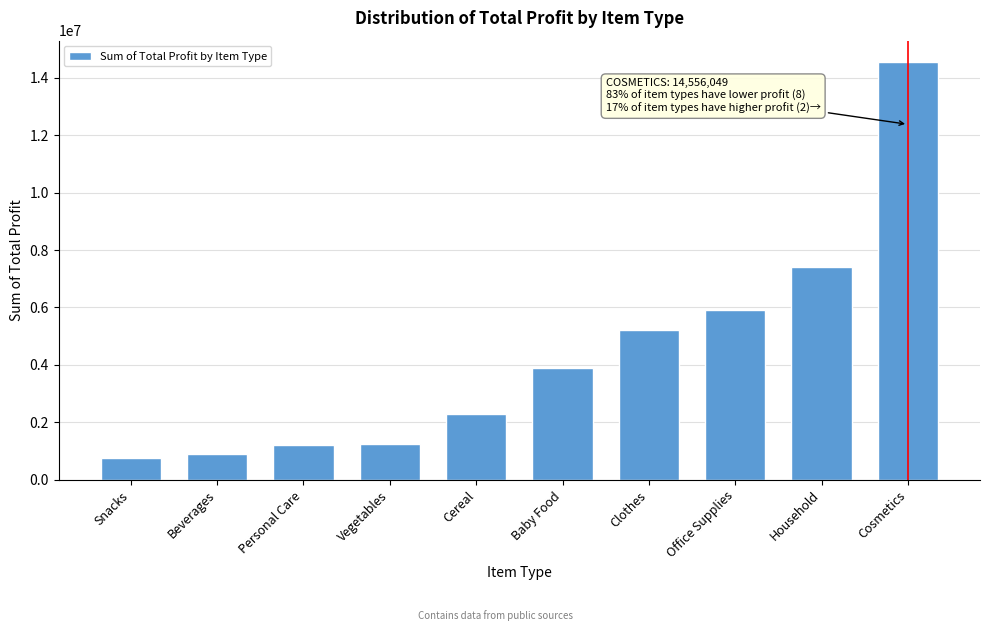

The chart shows a value of 397822.1 at Vegetables. True or false?

False